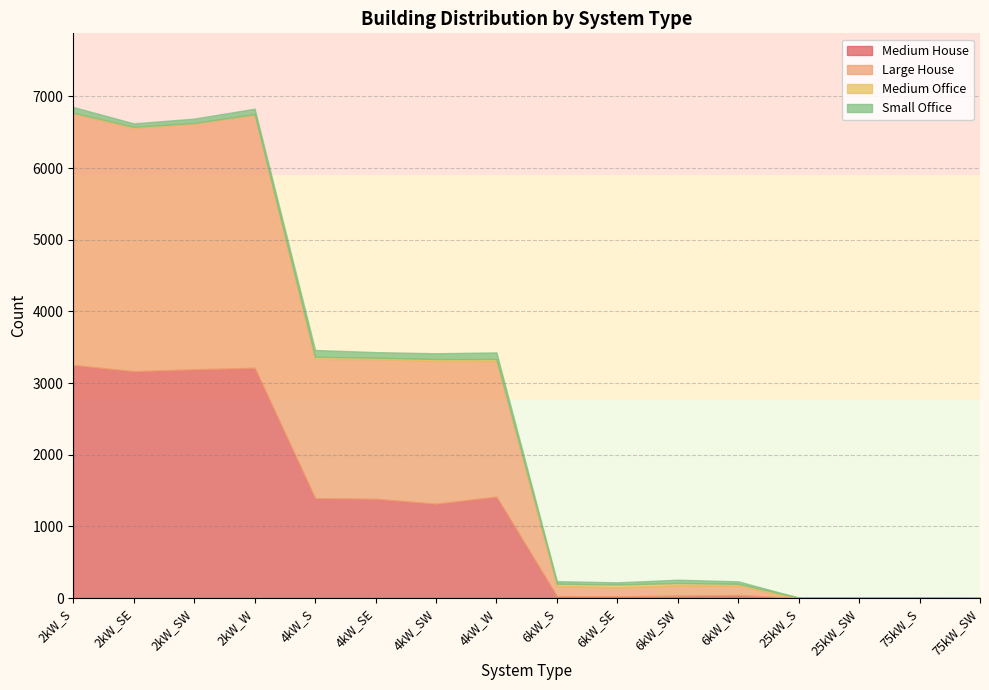

After their last crossing, which series has the higher values: Large House or Medium Office?

Medium Office